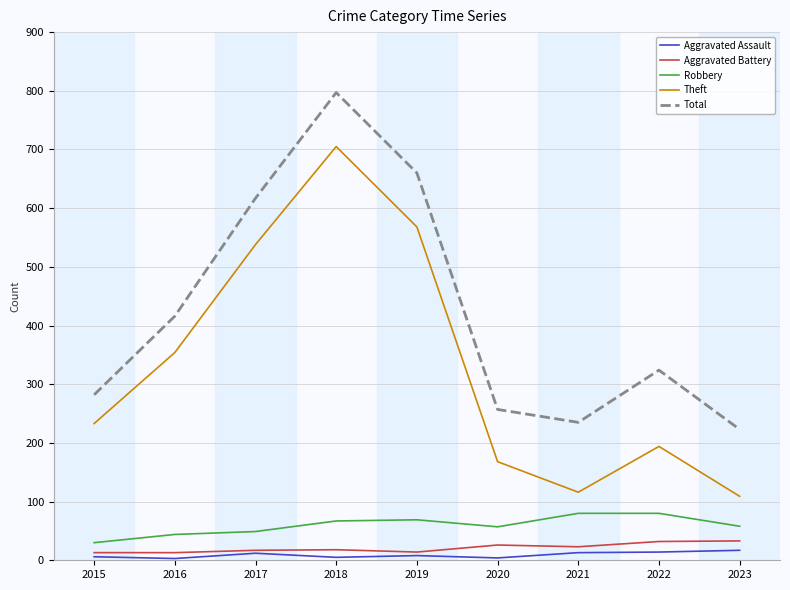

True or false: Robbery and Theft cross at least once.

False